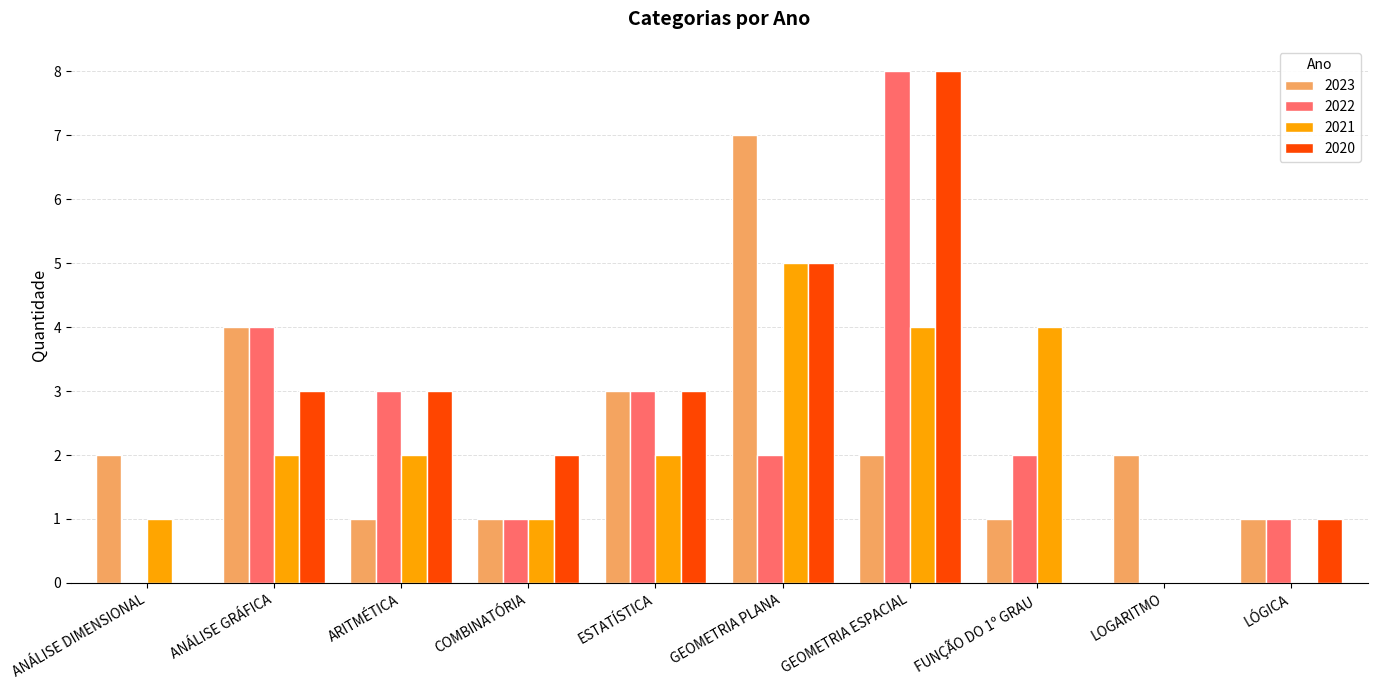

True or false: 2023 has a value of 0 at ARITMÉTICA.

False